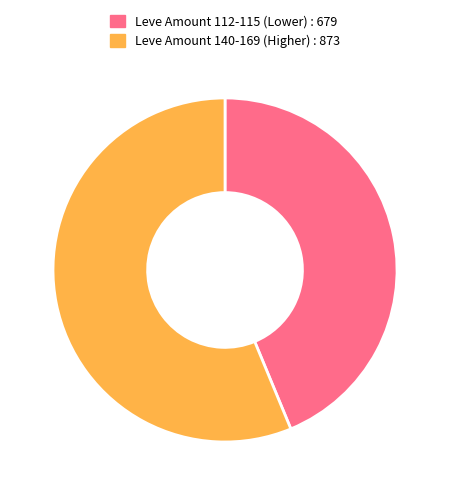

Is there any slice that represents more than half of the pie?

Yes